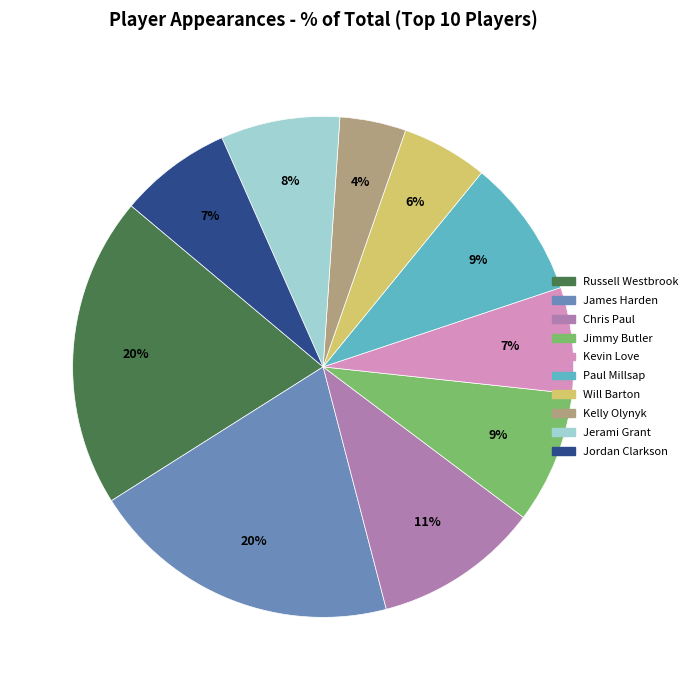

To the nearest percent, what is the difference between the Kevin Love and Jerami Grant slice percentages?

1%